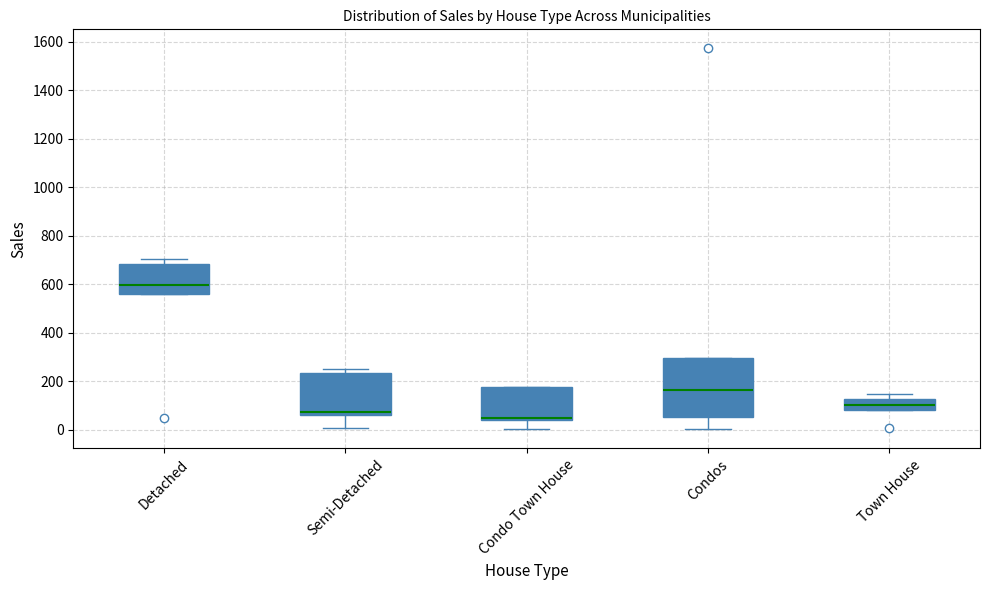

Comparing the boxes themselves (not the whiskers), which one is the tallest?

Condos